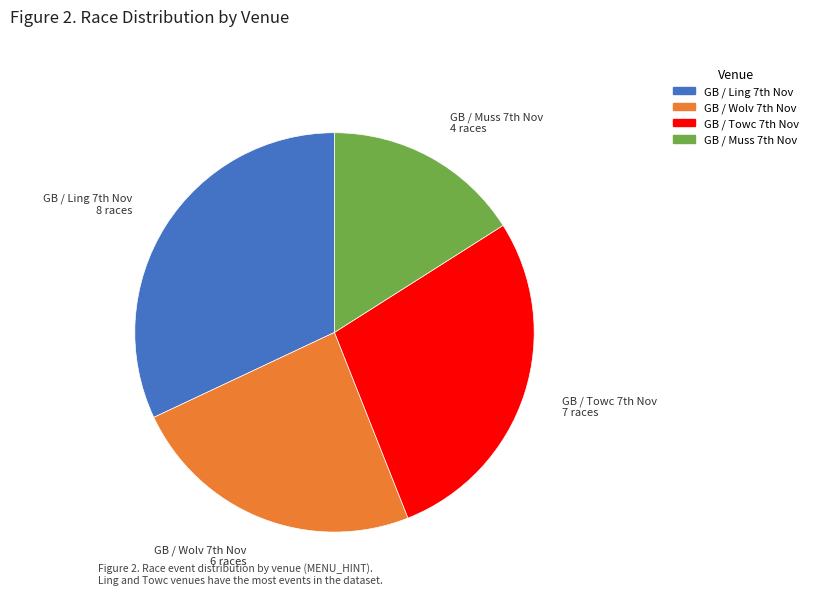

How many segments does this pie chart have?

4